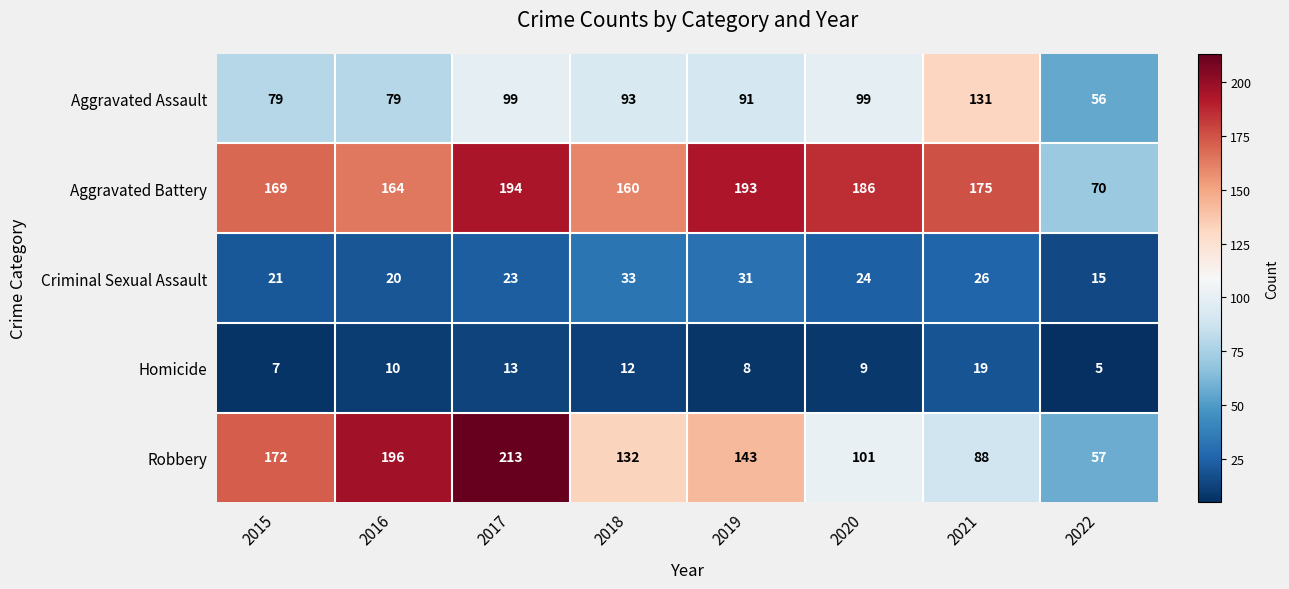

Which series changed the most between 2018 and 2021?

Robbery